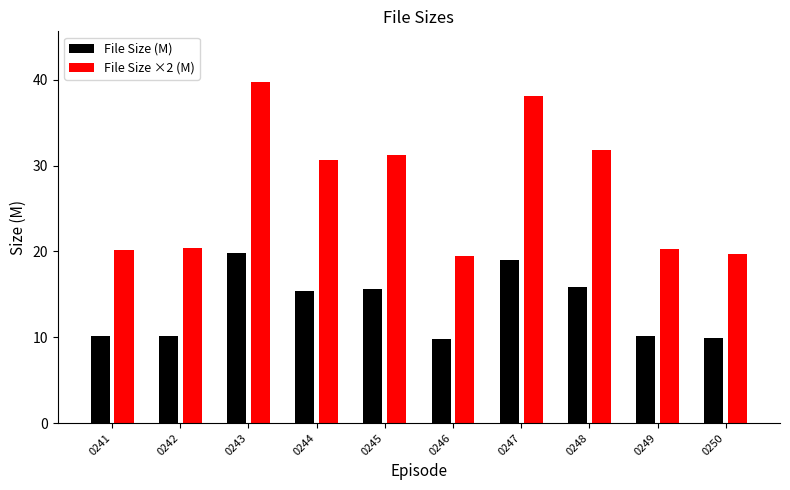

What is the average value of the File Size (M) series?

13.6